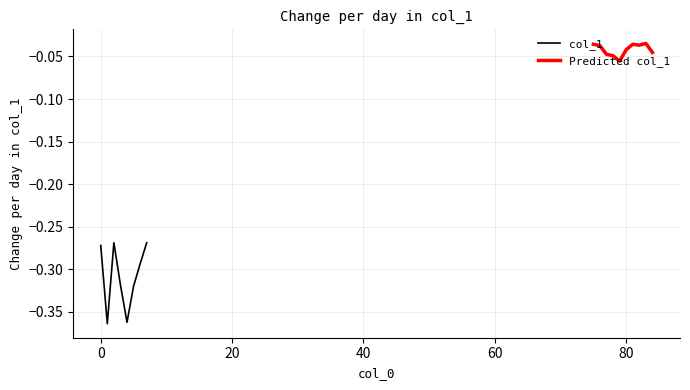

List the labels in order of value, smallest first.

1, 4, 5, 3, 6, 0, 2, 7, 79, 78, 77, 84, 80, 76, 82, 75, 81, 83